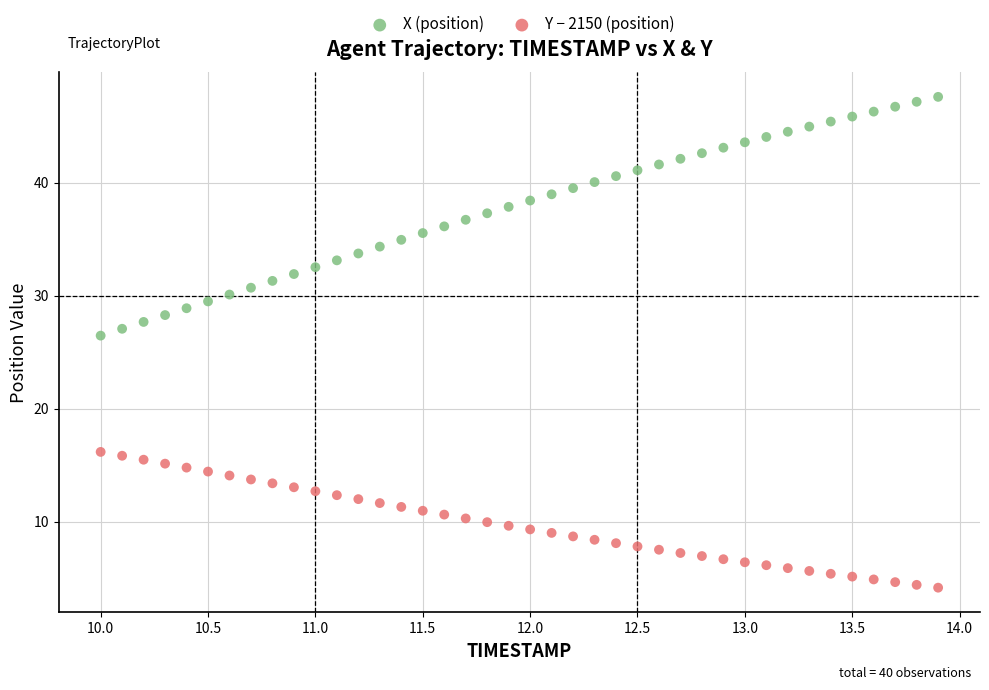

Across all series, what Y value is closest to 25?

26.5